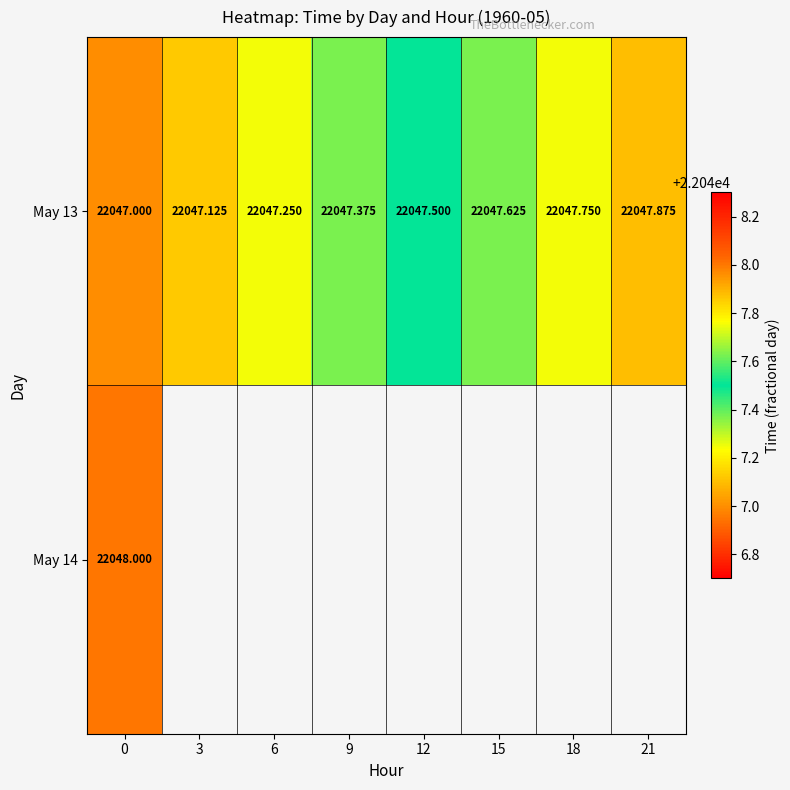

How many data points does each series have?

8